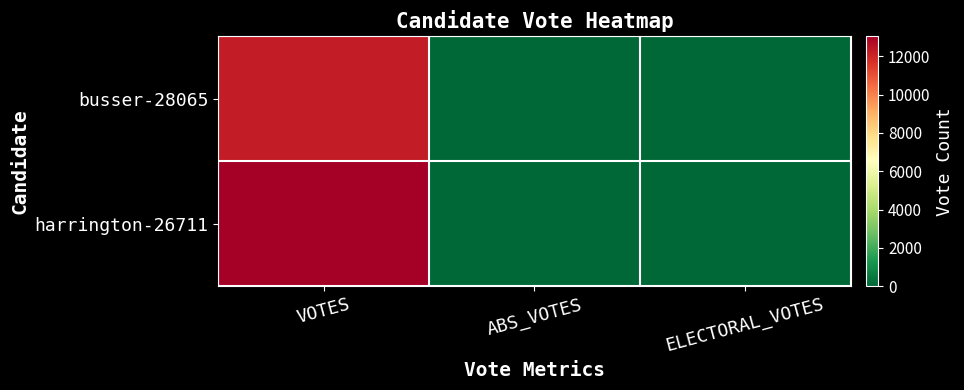

Reading left to right, extract all data points from this chart.

busser-28065: VOTES=12228	ABS_VOTES=0	ELECTORAL_VOTES=0
harrington-26711: VOTES=13043	ABS_VOTES=0	ELECTORAL_VOTES=0